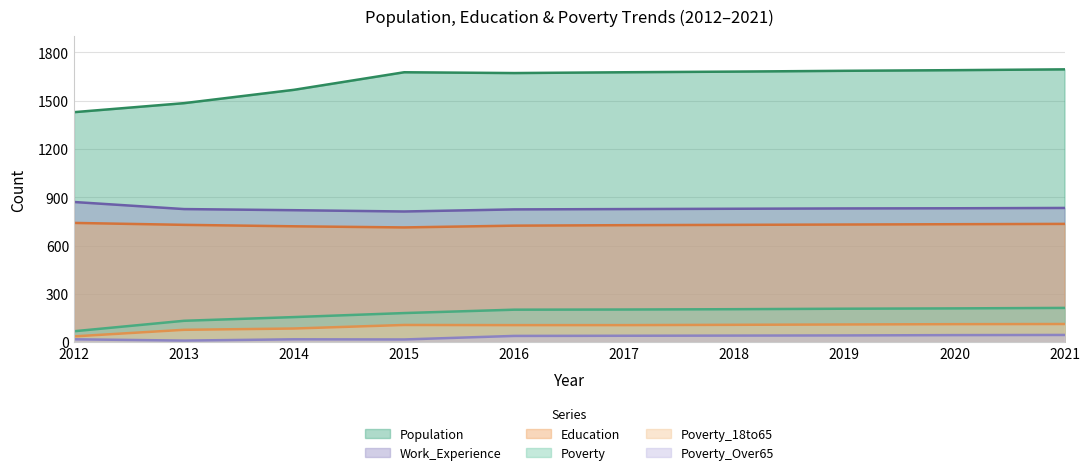

Is it true that Work_Experience equals 1347 at 2021?

False